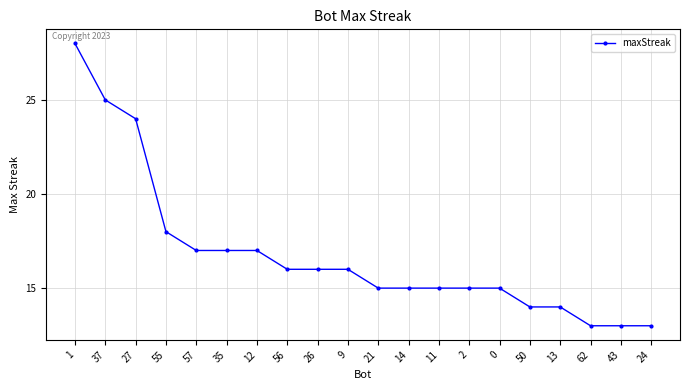

What is the difference between the values at 13 and 26?

2